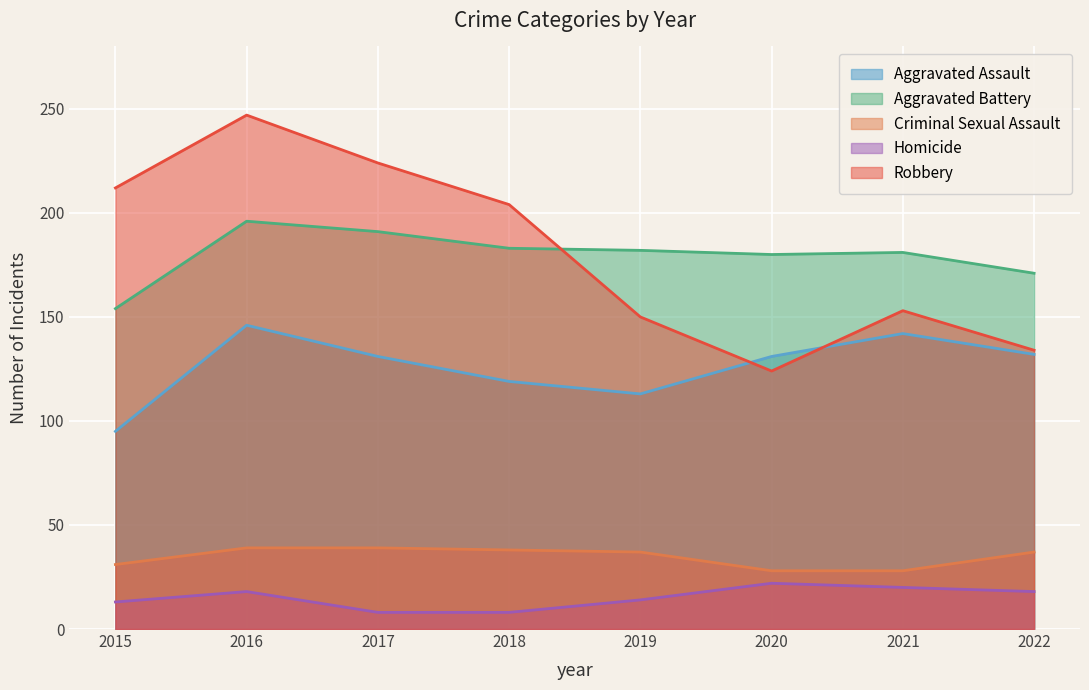

Rank the series at 2021 from lowest to highest value.

Homicide, Criminal Sexual Assault, Aggravated Assault, Robbery, Aggravated Battery